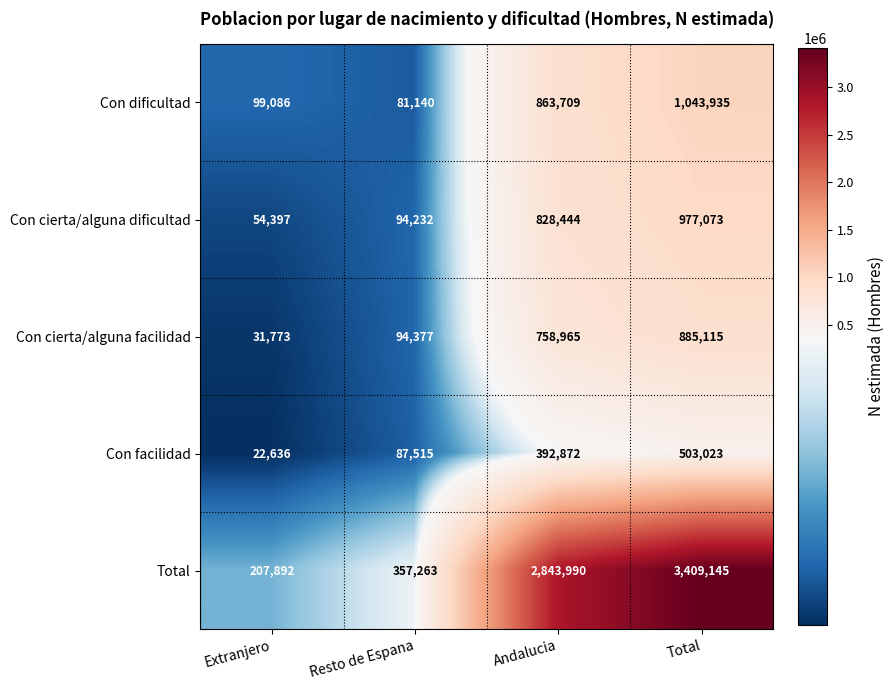

Which category has the highest value in the Con facilidad series?

Total